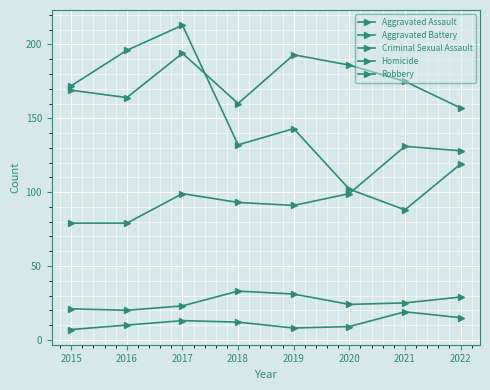

How many lines are shown in the chart?

5